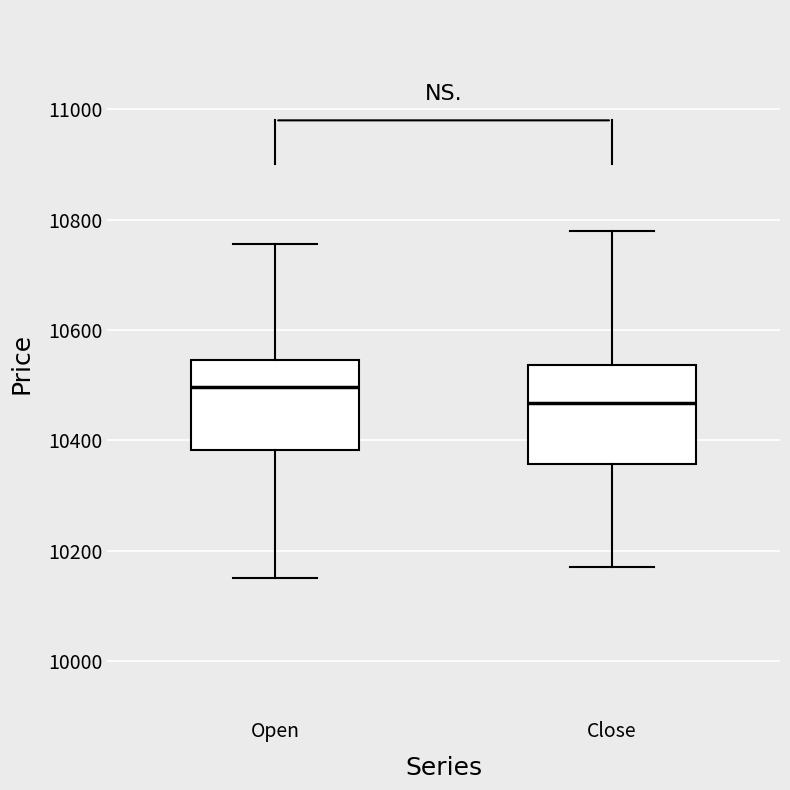

Where does the median line of the box for Close sit on the y-axis? The values are not printed on the chart, so give them approximately, as read against the axis.

10460